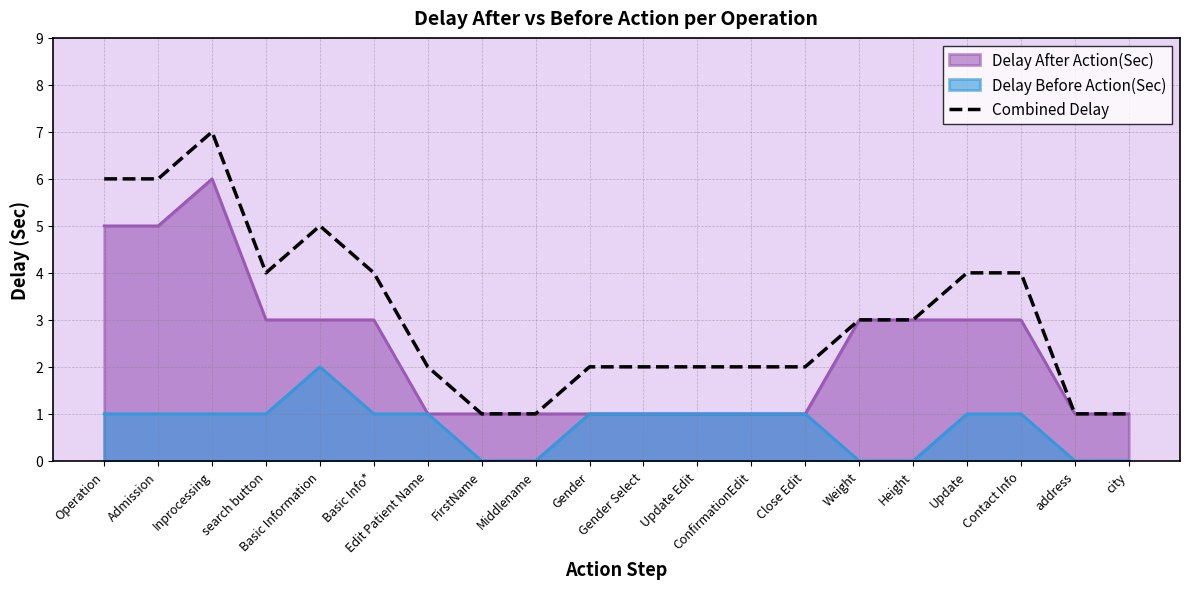

How many interior local valleys (lower than both neighbors) does the data have?

1